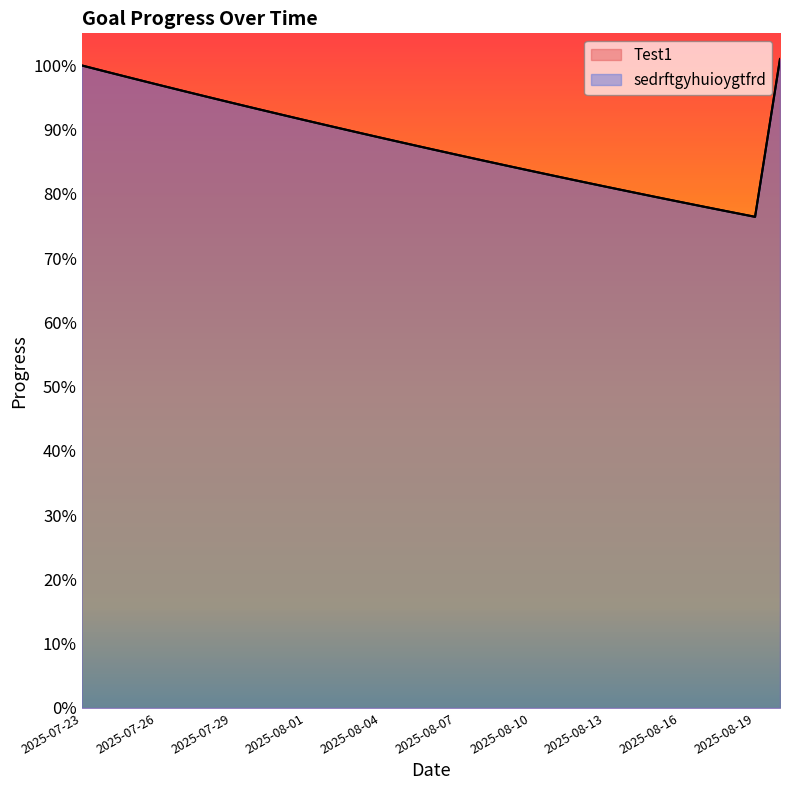

How many categories are shown in the chart?

29